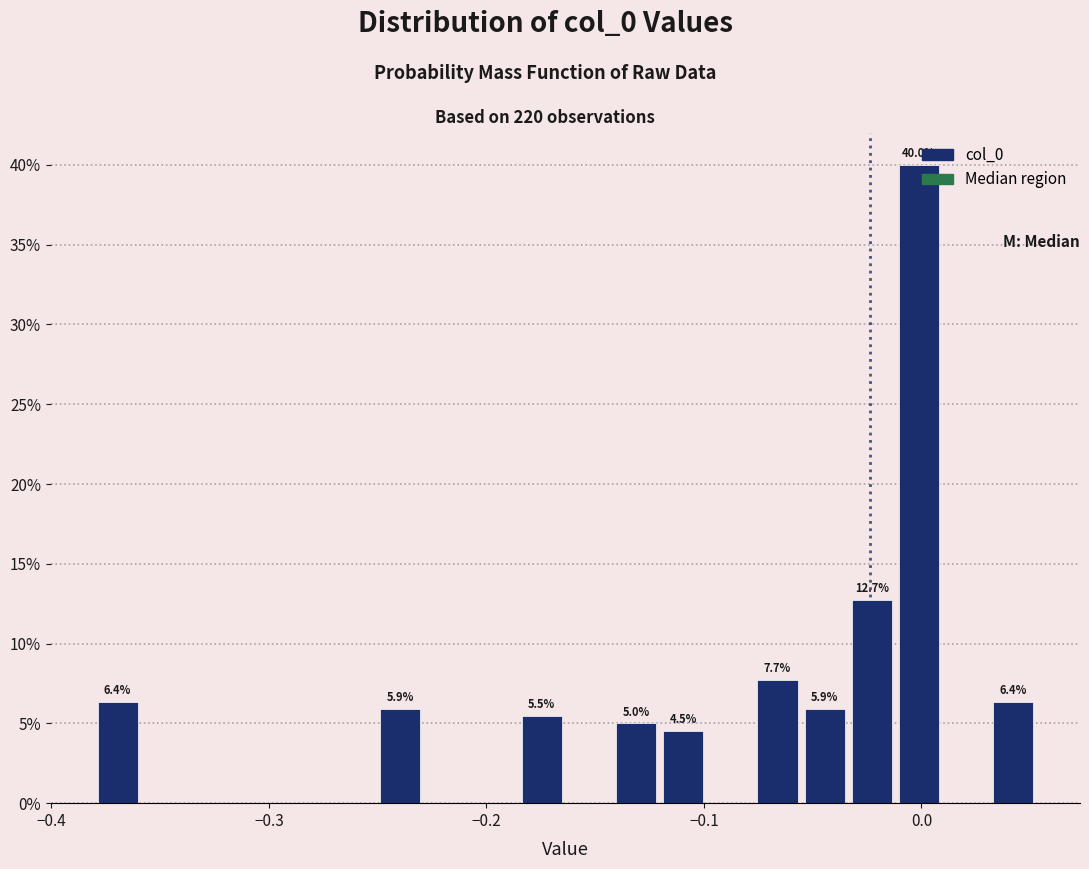

Read against the x-axis, roughly where is the centre of the tallest bar?

0.00